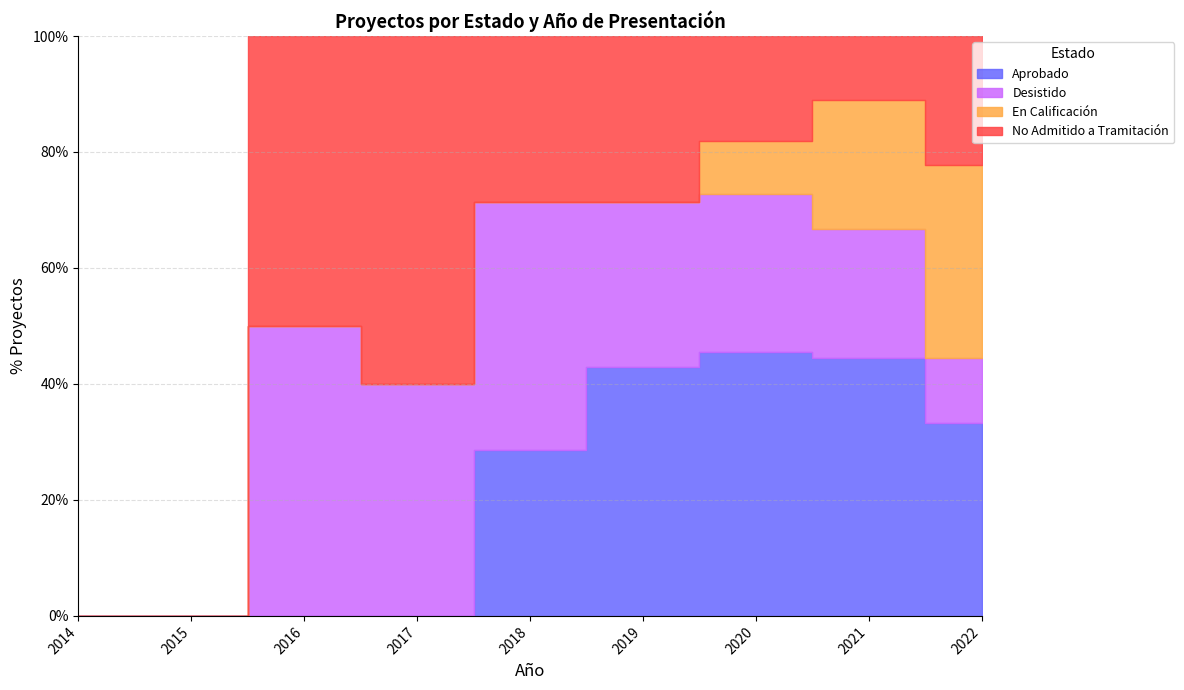

The value of Desistido at 2016 is 1. True or false?

True